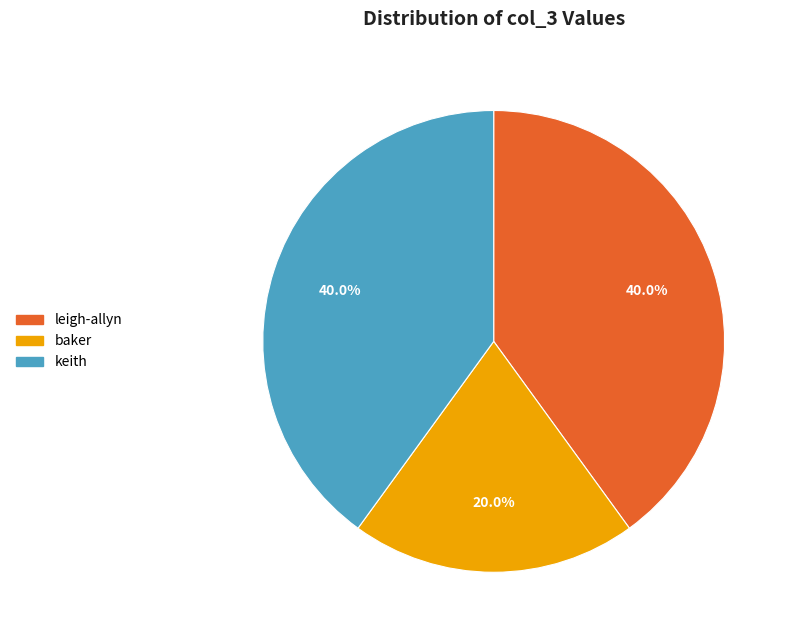

How many slices are in this pie chart?

3